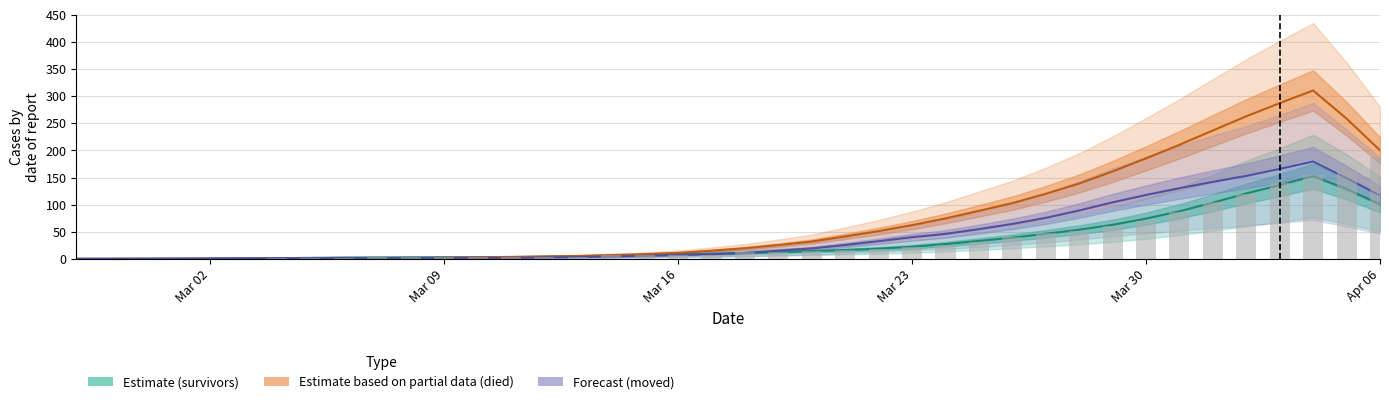

Which series has the largest range (max minus min)?

died